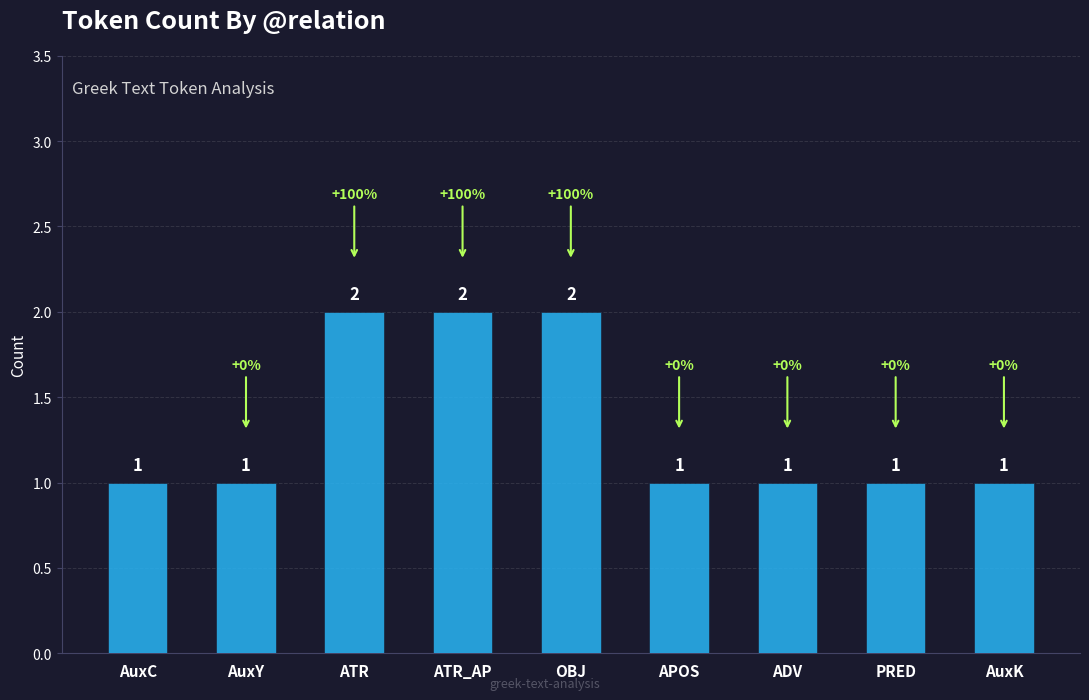

What is the difference between the maximum and minimum values?

1